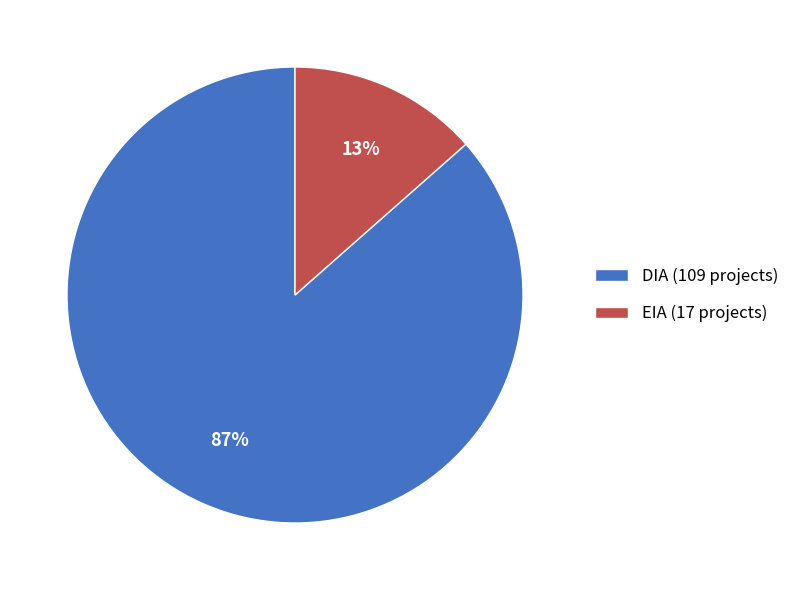

What is the largest slice in the pie chart?

DIA